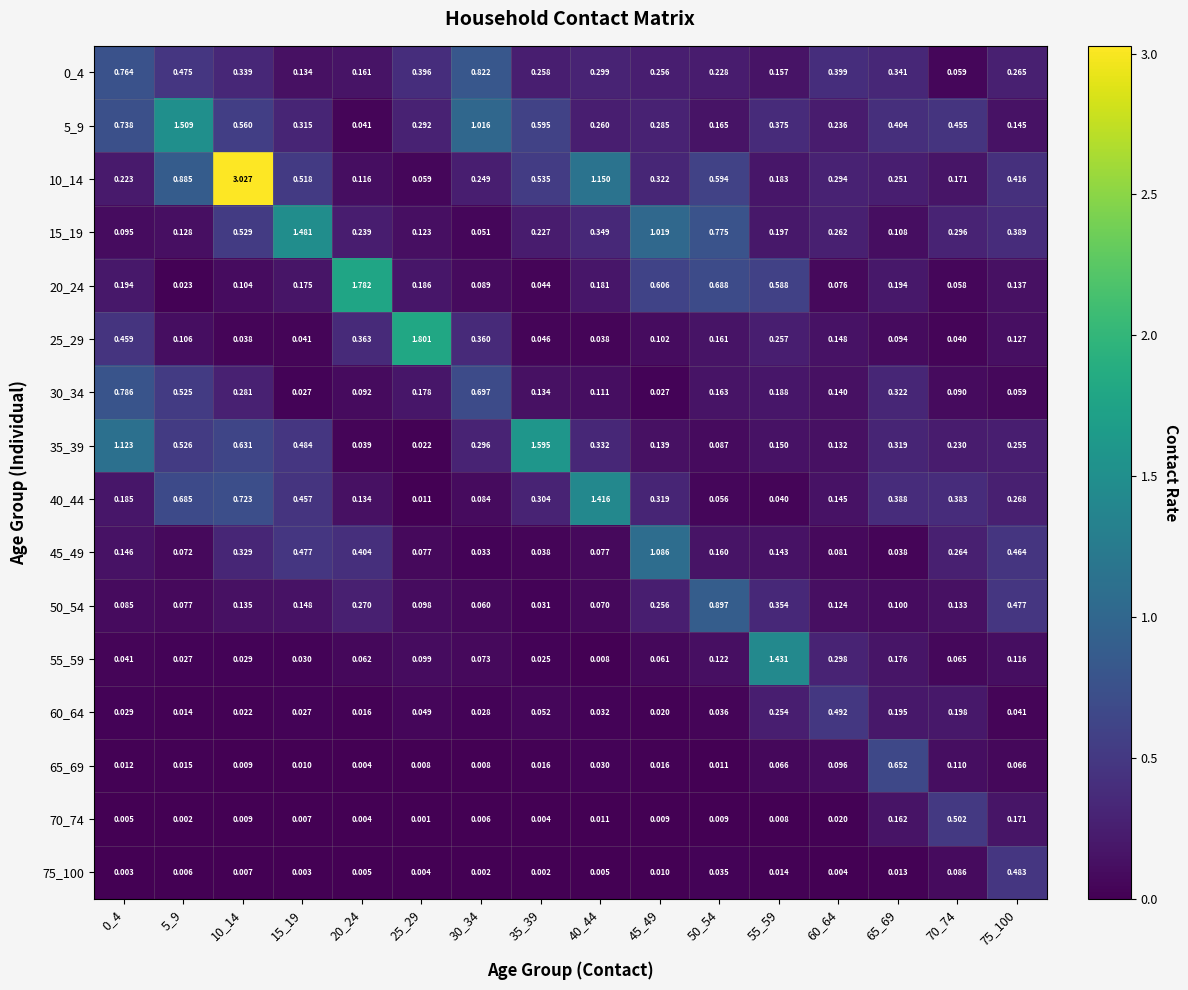

Is the value of 20_24 at 50_54 greater than the value of 10_14 at 10_14?

No